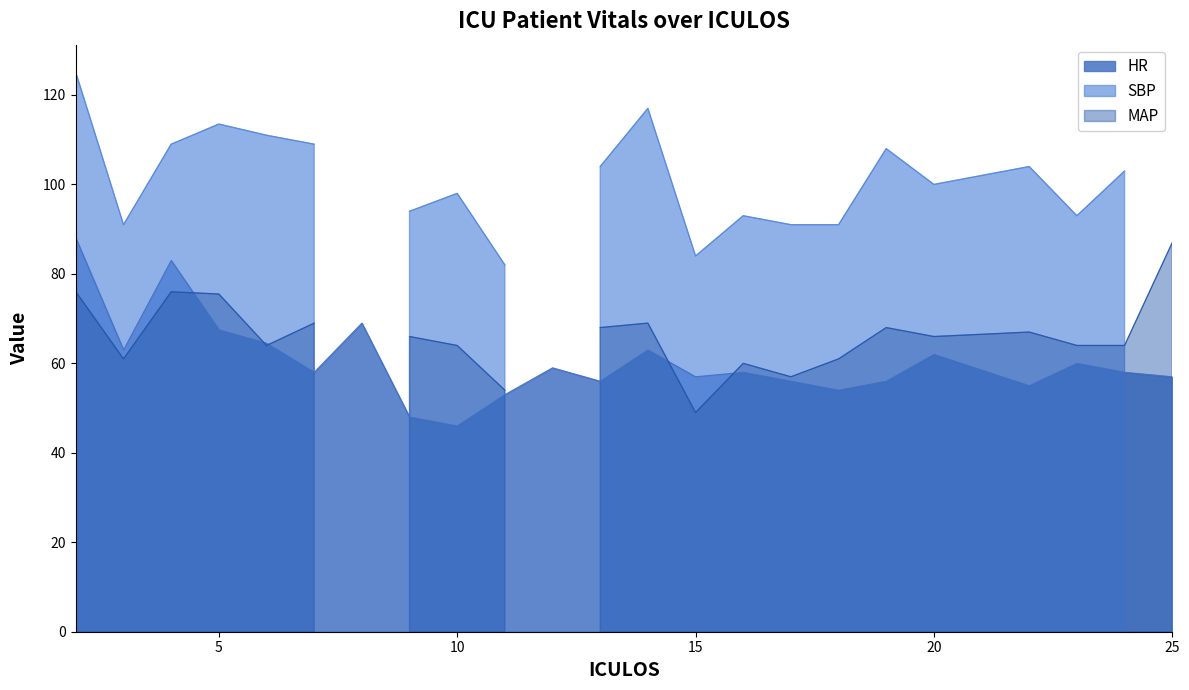

What is the maximum value for HR?

88.0